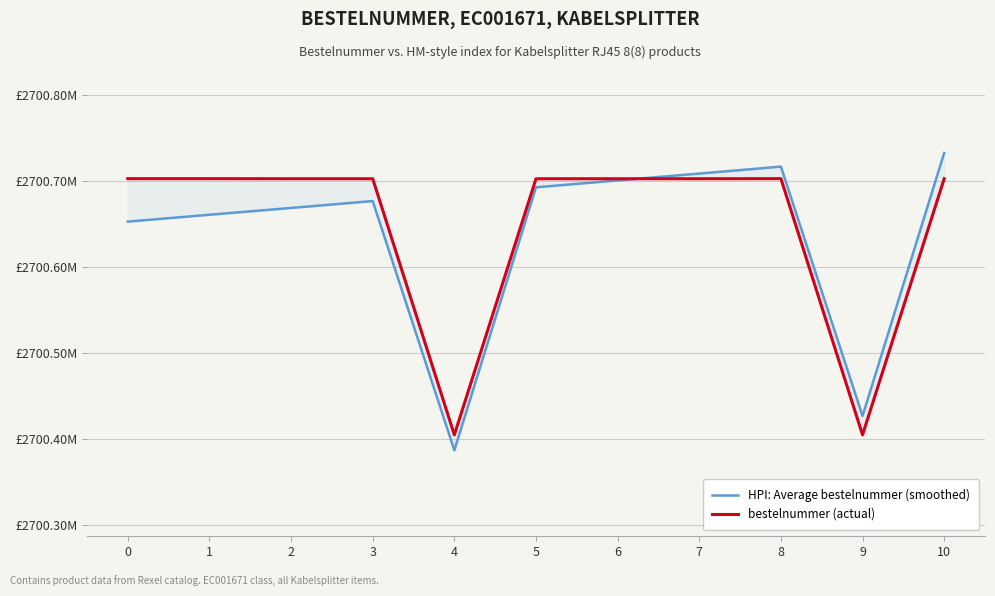

What are all the series names shown in the legend?

HPI: Average bestelnummer (smoothed), bestelnummer (actual)